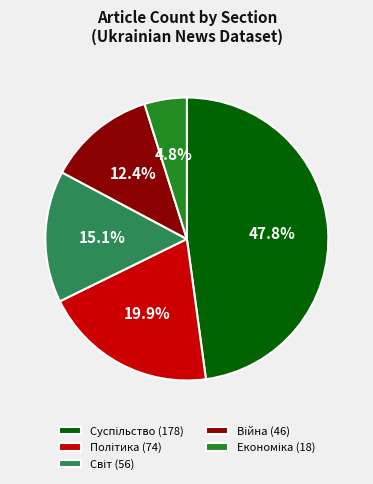

Is there any slice that represents more than half of the pie?

No